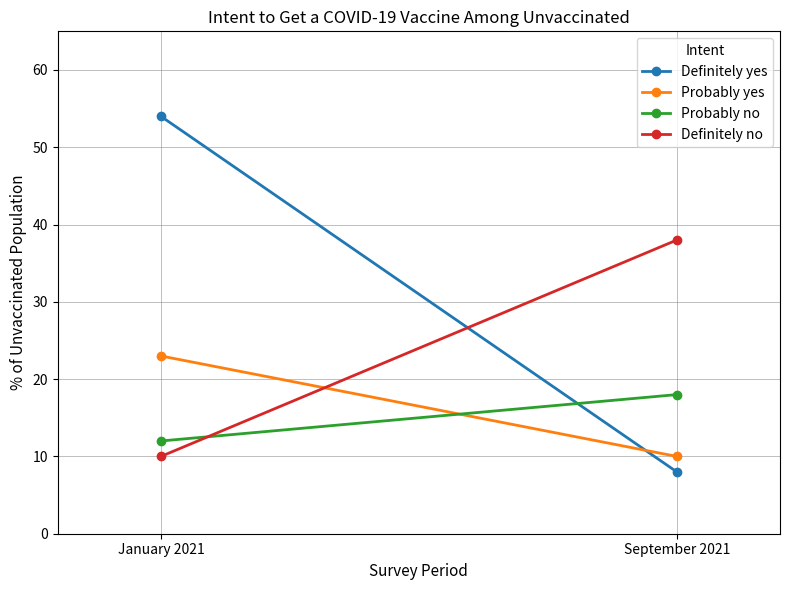

Count the Probably yes values in the range 10 to 23.

2